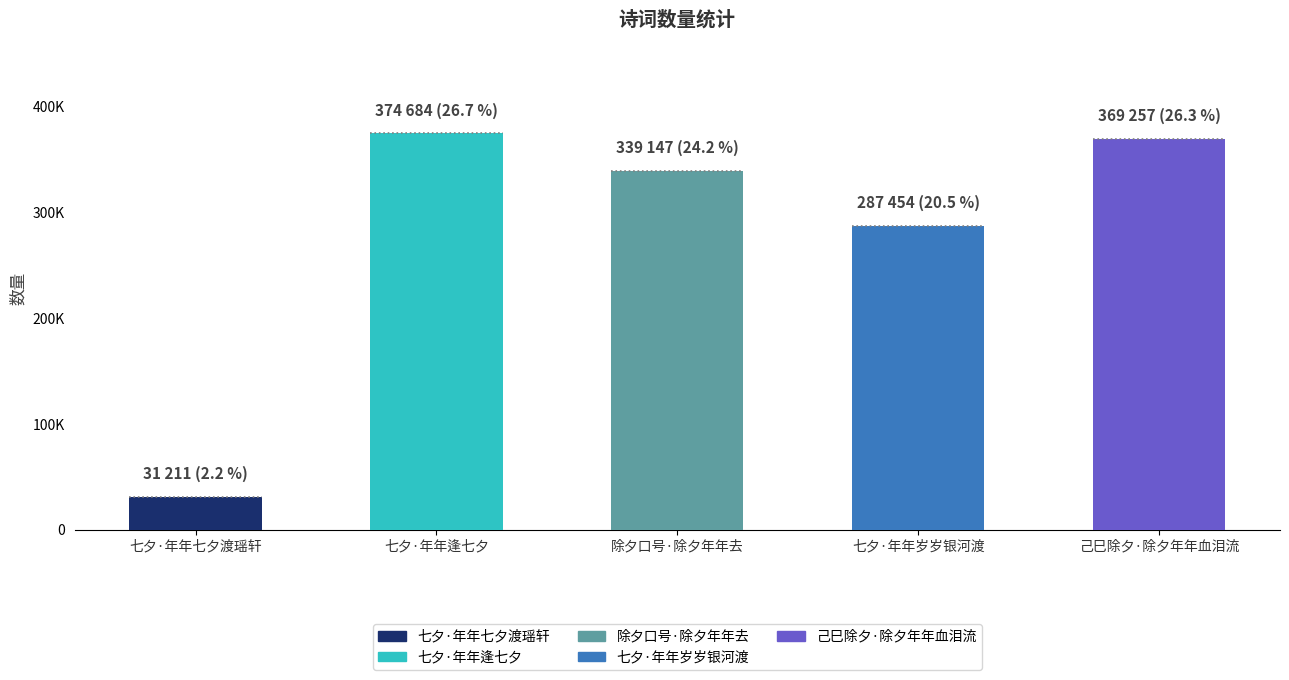

Is it true that the value at 七夕·年年逢七夕 is 133357?

False